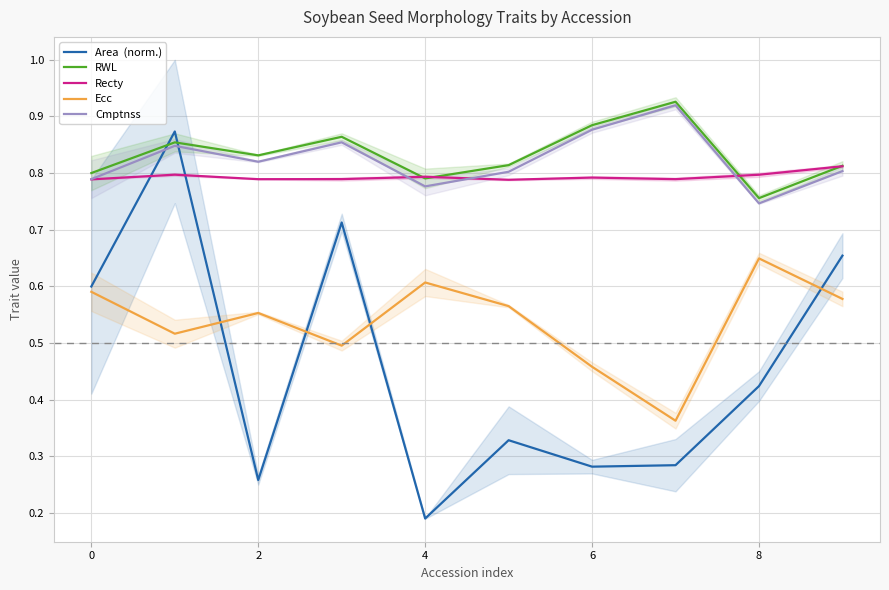

What is the sum of all Recty values?

7.9